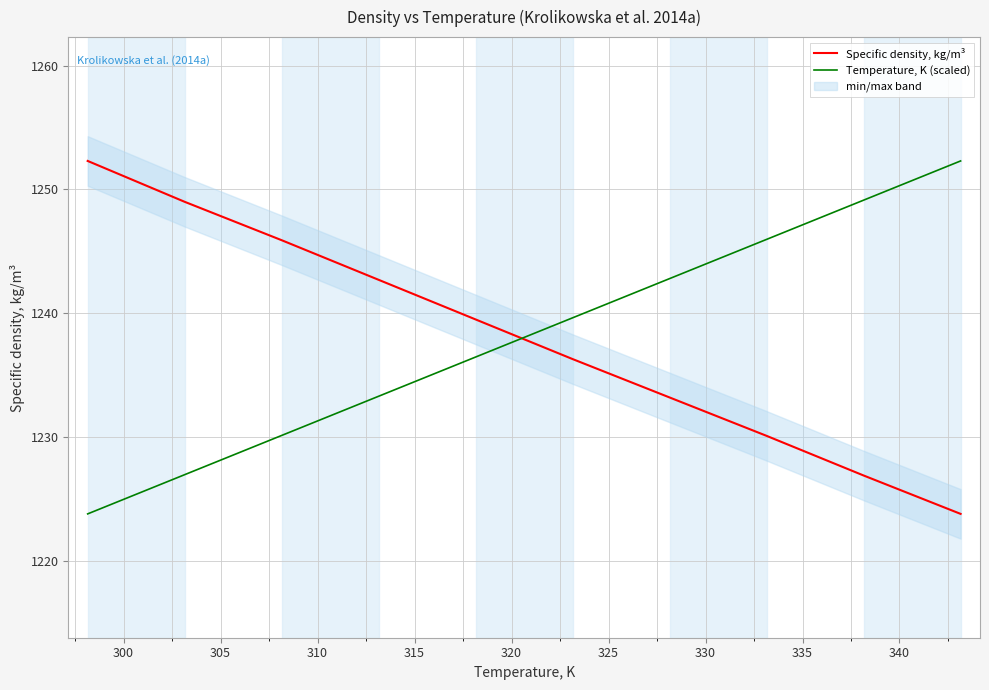

True or false: Temperature, K (scaled) and Specific density, kg/m³ cross at least once.

True